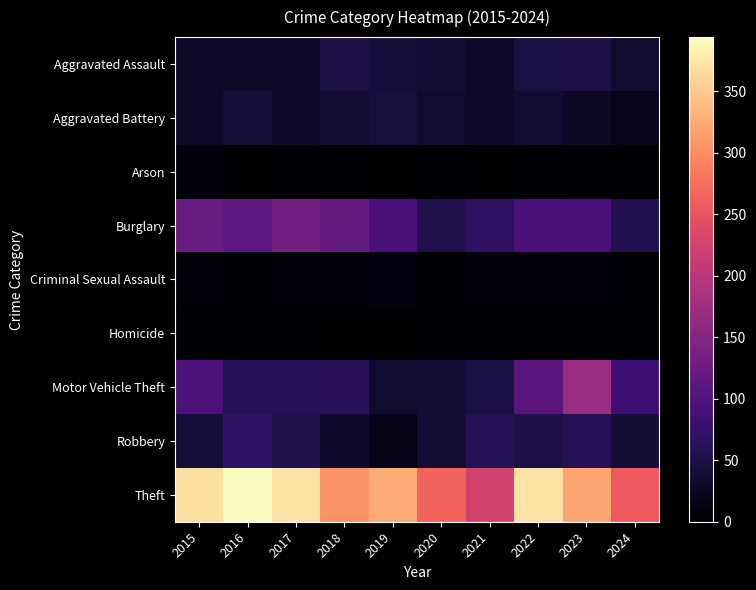

Reading left to right, list all the values displayed in this chart.

Aggravated Assault: 2015=32	2016=32	2017=32	2018=50	2019=43	2020=39	2021=32	2022=48	2023=50	2024=35
Aggravated Battery: 2015=31	2016=41	2017=32	2018=37	2019=44	2020=35	2021=31	2022=36	2023=30	2024=21
Arson: 2015=9	2016=1	2017=5	2018=2	2019=1	2020=6	2021=0	2022=2	2023=5	2024=3
Burglary: 2015=123	2016=113	2017=133	2018=117	2019=92	2020=55	2021=67	2022=95	2023=91	2024=56
Criminal Sexual Assault: 2015=9	2016=3	2017=7	2018=9	2019=11	2020=6	2021=10	2022=7	2023=9	2024=5
Homicide: 2015=3	2016=2	2017=2	2018=0	2019=0	2020=4	2021=2	2022=2	2023=3	2024=3
Motor Vehicle Theft: 2015=96	2016=59	2017=59	2018=63	2019=35	2020=40	2021=49	2022=110	2023=171	2024=82
Robbery: 2015=41	2016=69	2017=55	2018=33	2019=17	2020=40	2021=59	2022=50	2023=61	2024=39
Theft: 2015=369	2016=394	2017=372	2018=305	2019=325	2020=266	2021=224	2022=372	2023=321	2024=257